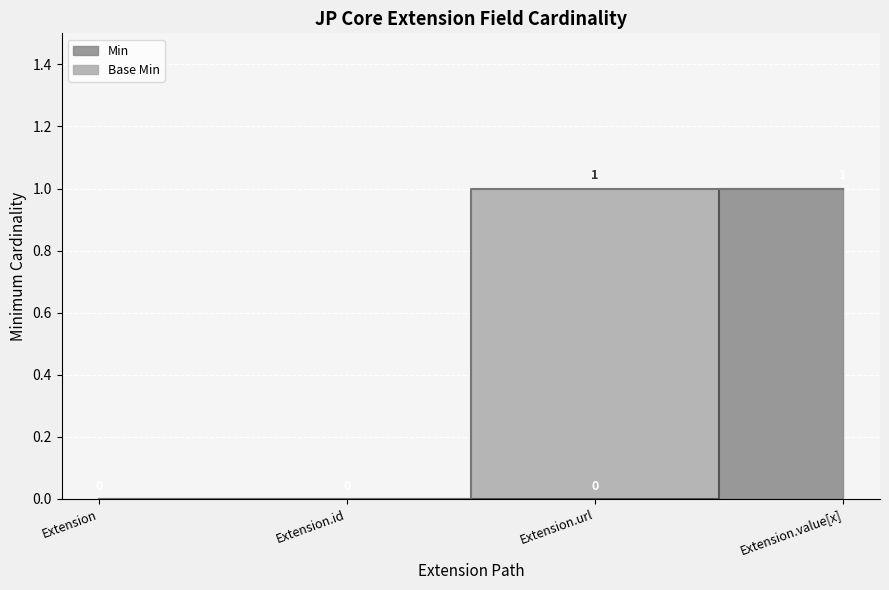

Is it true that the value at Extension.url is 0?

False